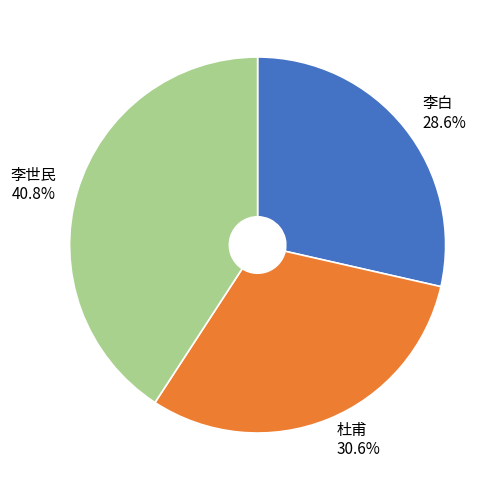

Which has a higher value, 李白 or 杜甫?

杜甫